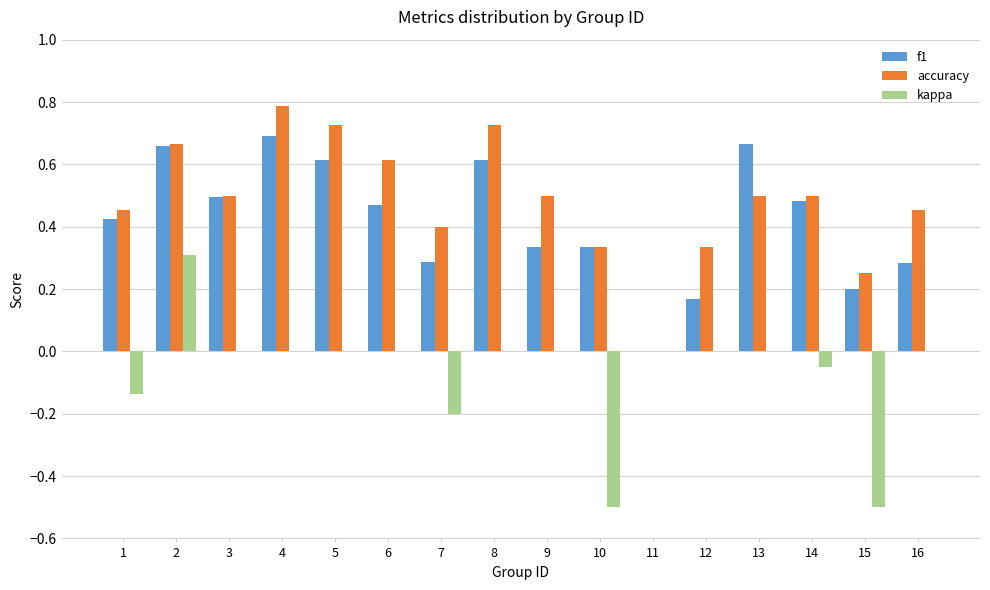

Which series has the largest total across all categories?

accuracy